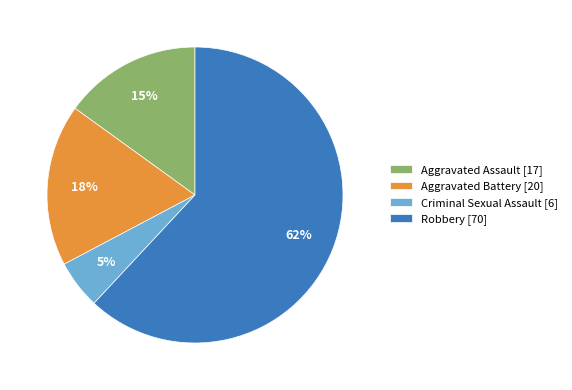

Is the sum of Robbery [70] and Aggravated Assault [17] greater than half?

Yes